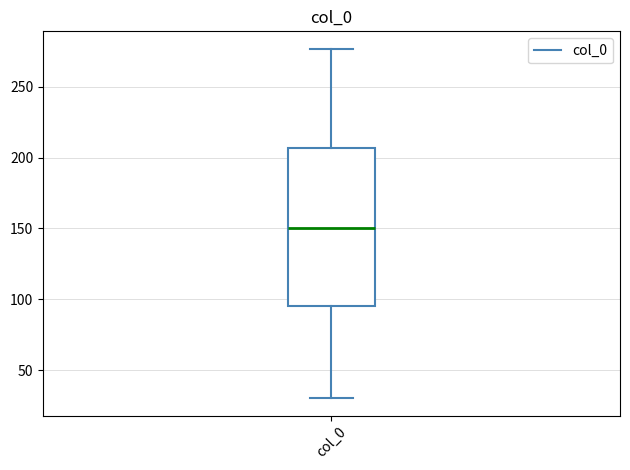

Transcribe this box plot: give where the median line is, the range the box spans, and where the two whiskers end, as read against the y-axis. The values are not printed on the chart, so give them approximately, as read against the axis.

median 150, box 95 to 205, whiskers 30 to 275